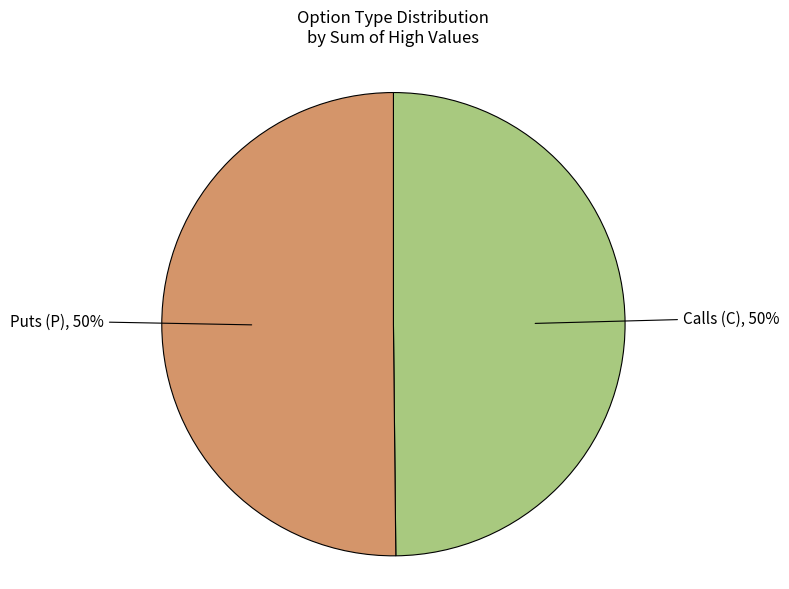

Count the number of slices in the pie.

2